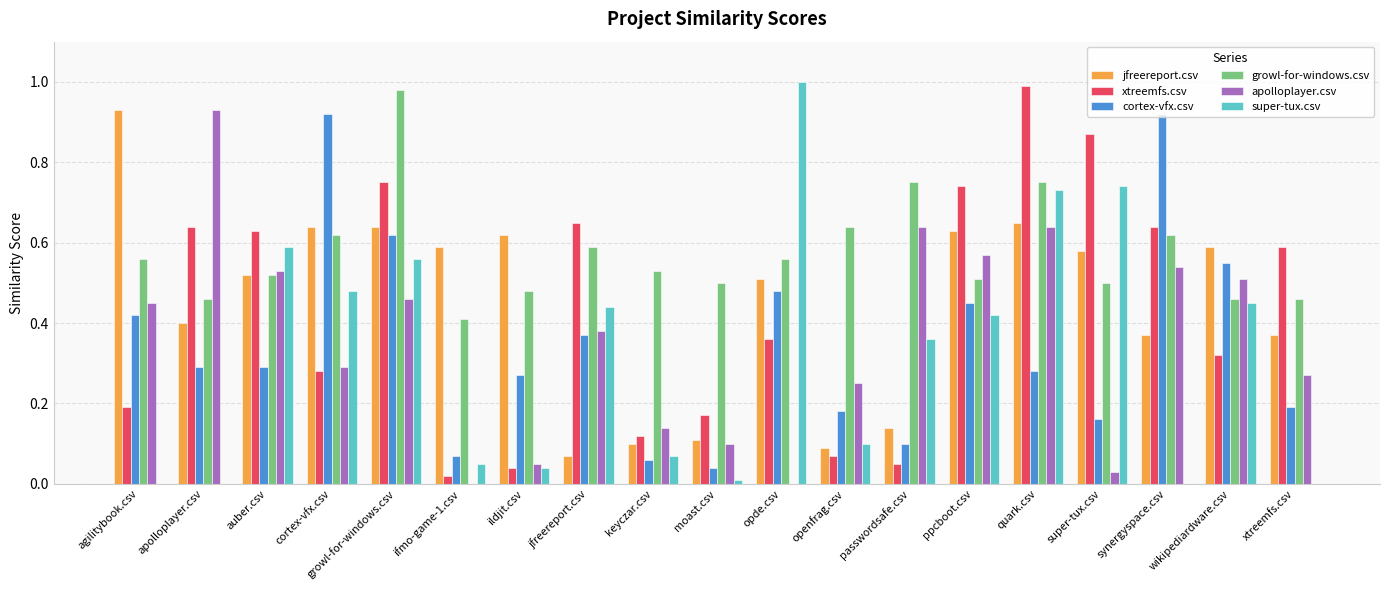

What is the total value across all series at openfrag.csv?

1.3